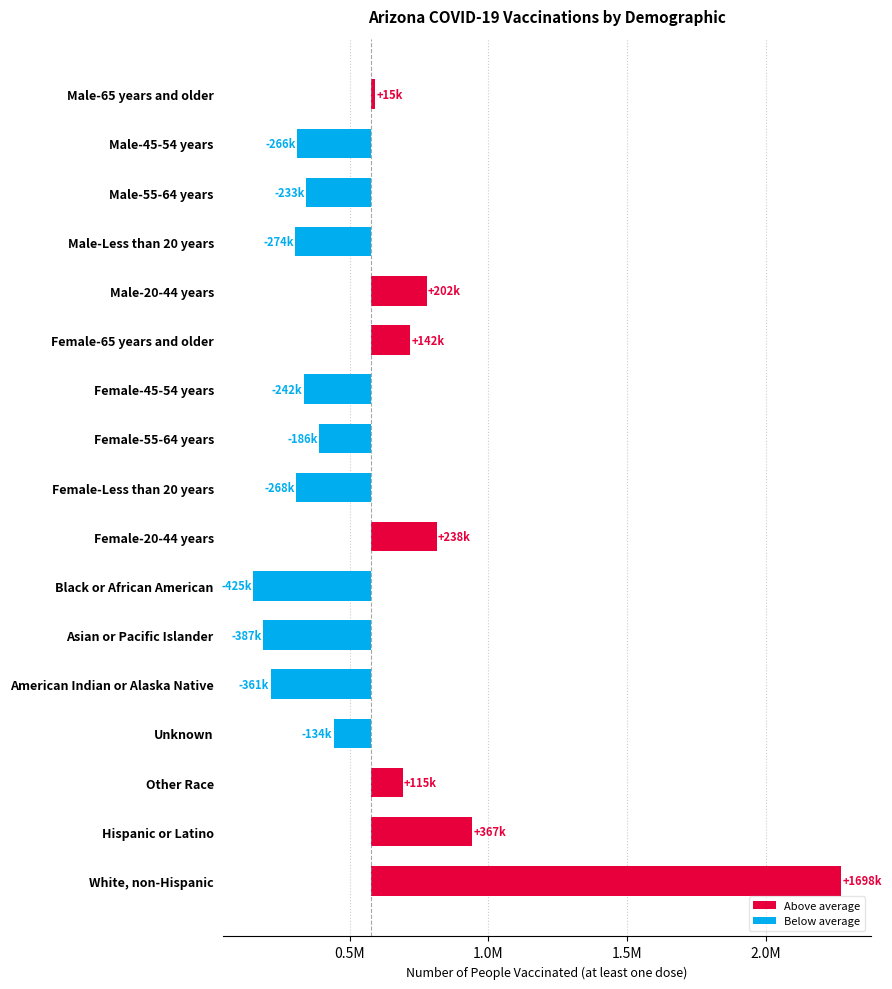

What is the label of the 15th bar from the left?

Male-55-64 years